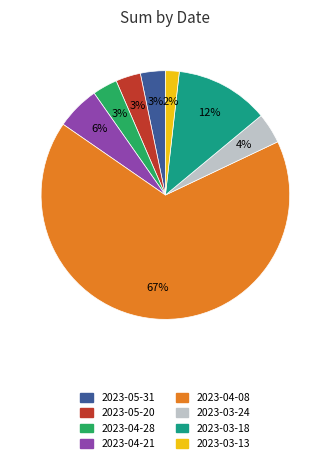

How many segments does this pie chart have?

8